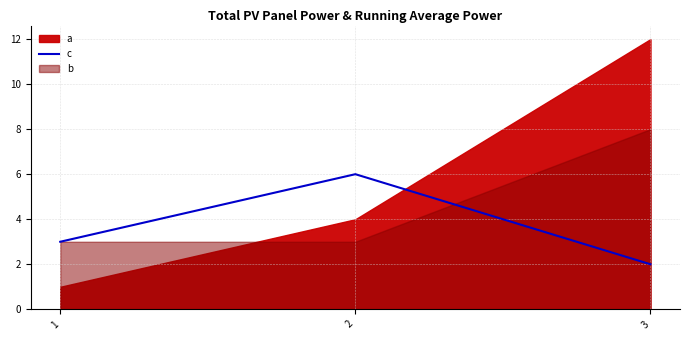

At which label does c reach its minimum?

3